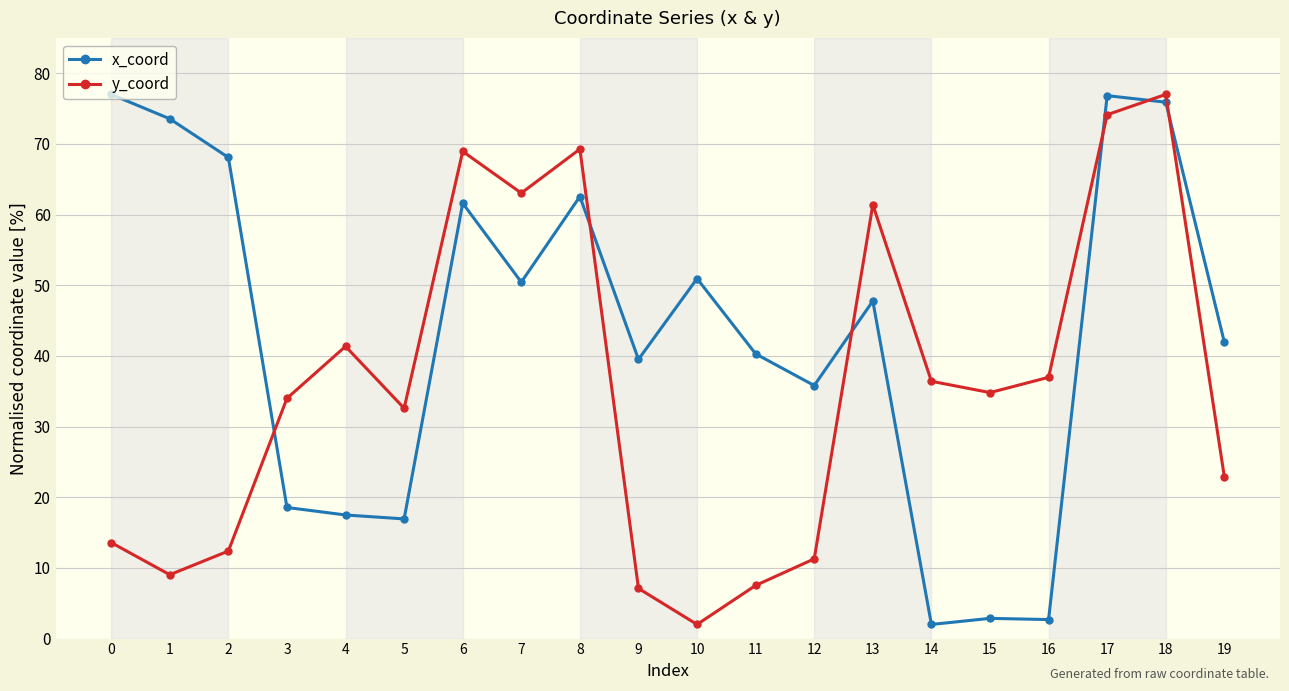

Is it true that y_coord equals 89.5 at 13?

False